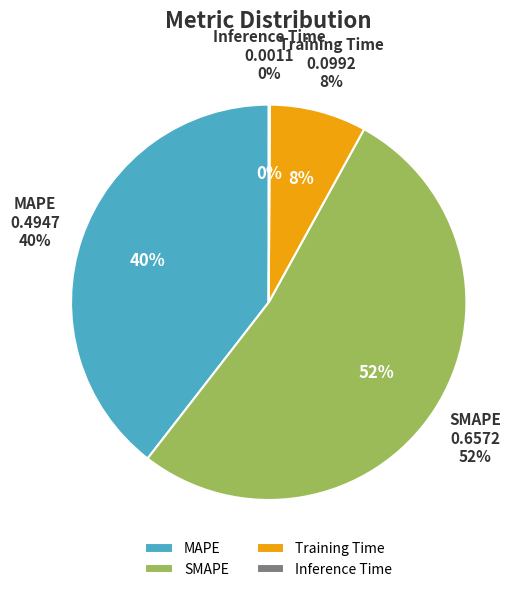

Which has a higher value, SMAPE or Inference Time?

SMAPE